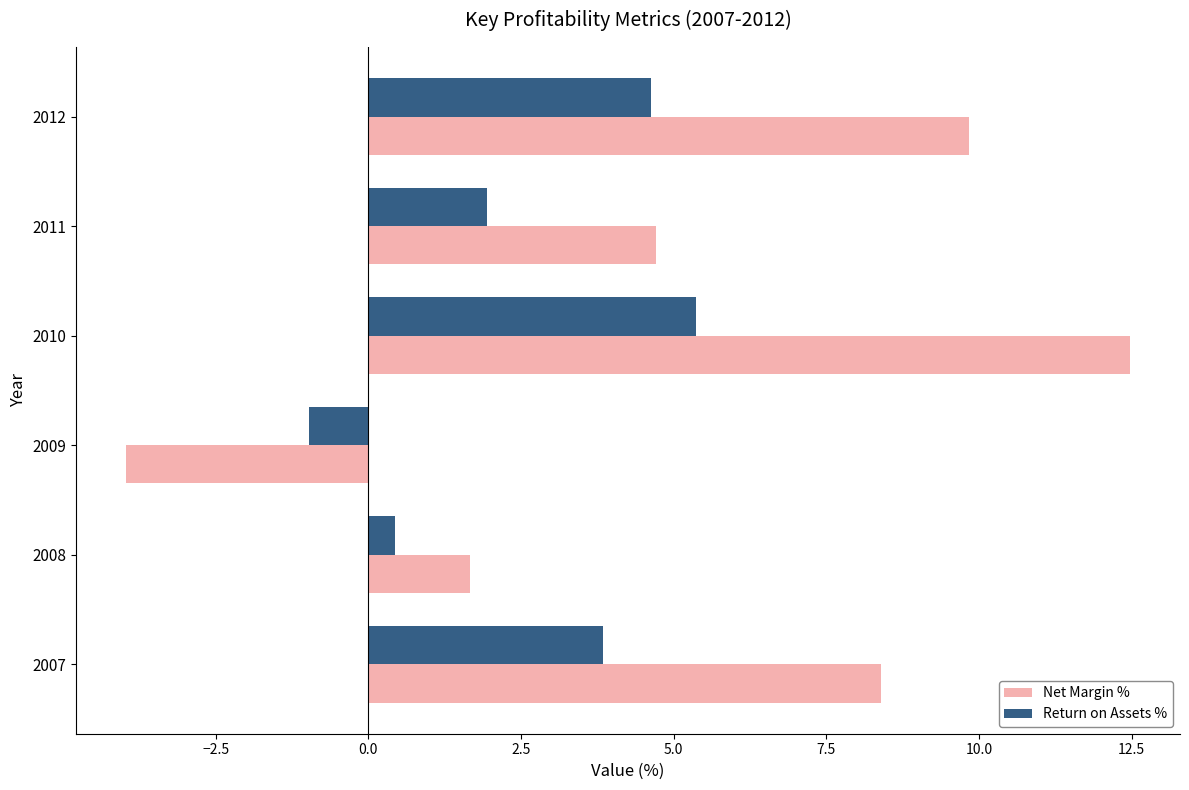

What is the minimum value shown in the chart?

-4.0